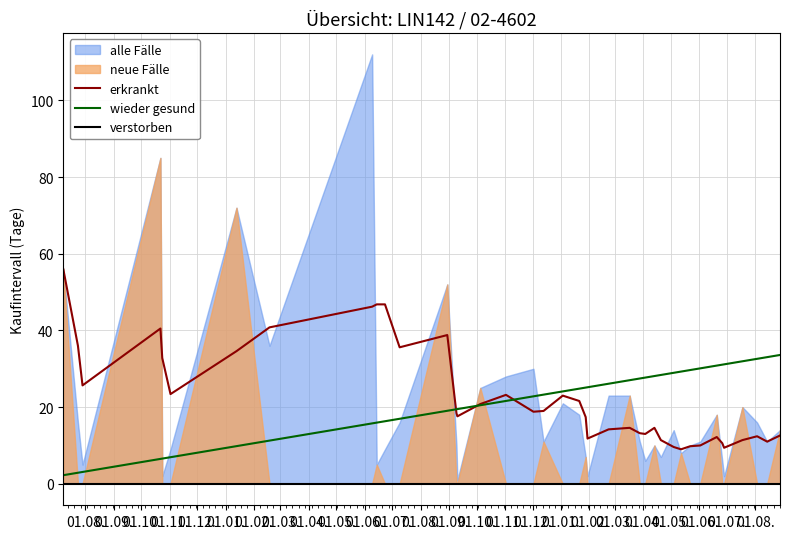

What is the average value of the wieder gesund series?

21.7